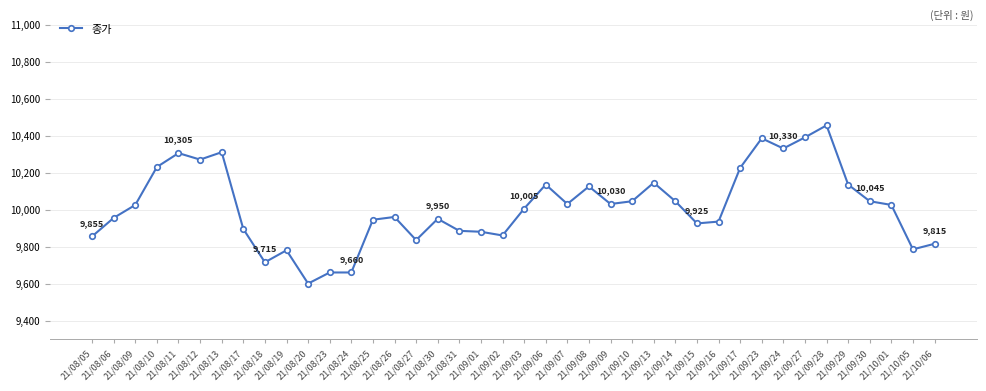

How many lines are shown in the chart?

1